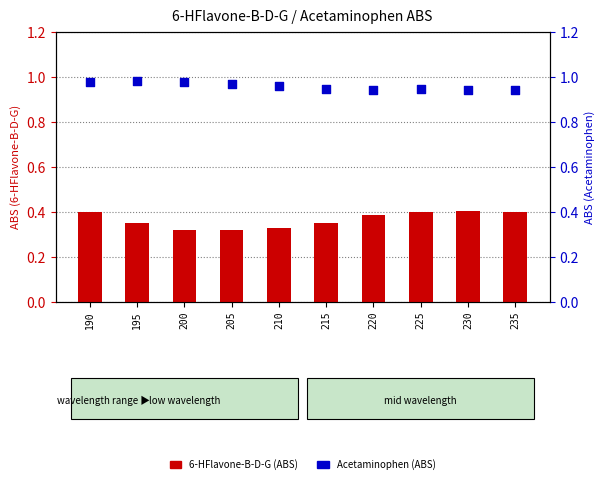

Which series contains the highest Y value?

Acetaminophen (ABS)